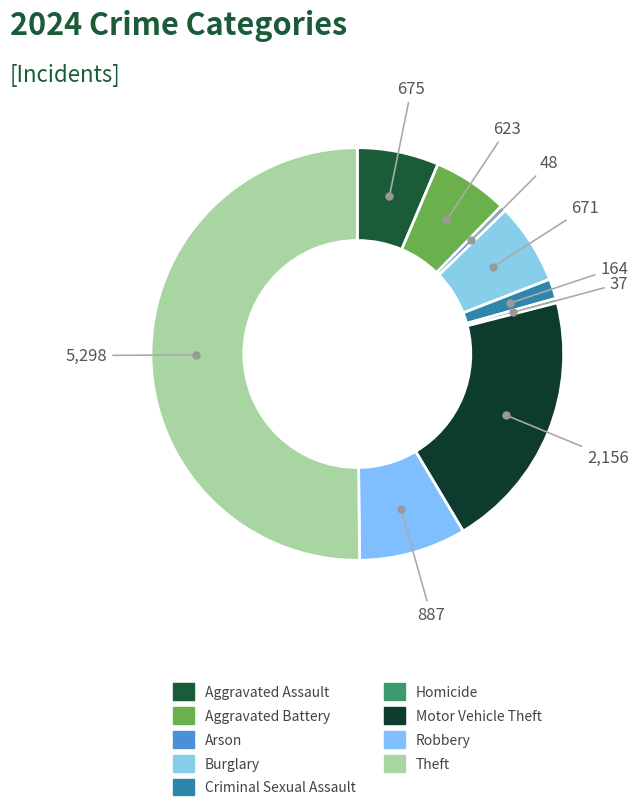

Combined, do Motor Vehicle Theft and Aggravated Assault account for over 50%?

No